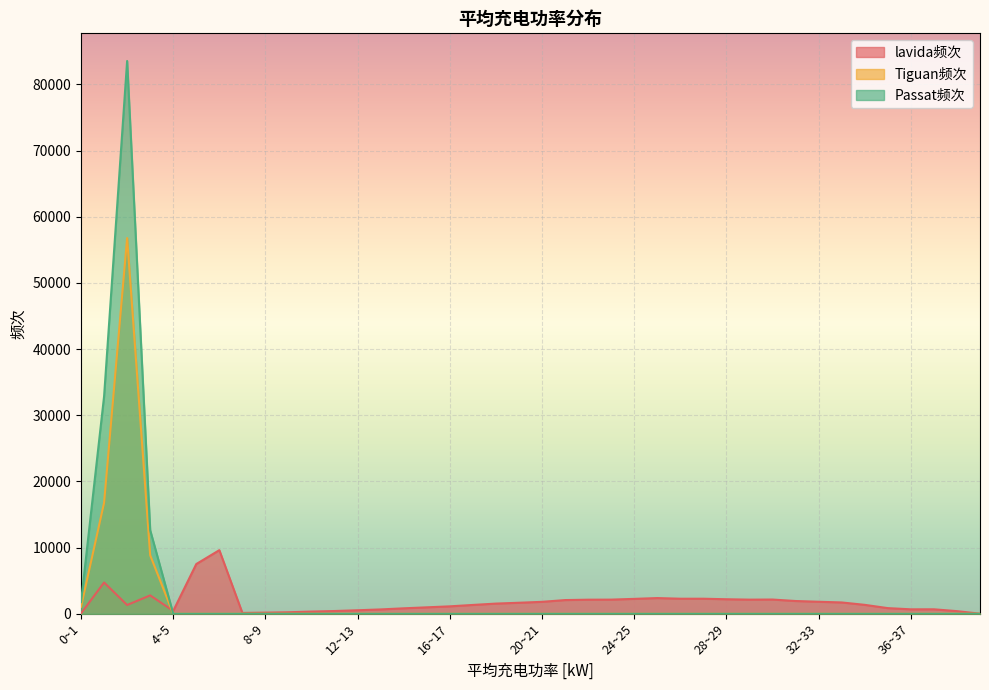

Reading left to right, extract all data points from this chart.

lavida频次: 55	4729	1325	2781	435	7517	9616	131	175	231	335	417	533	658	825	975	1124	1336	1540	1667	1805	2072	2130	2140	2254	2374	2277	2276	2197	2138	2152	1930	1817	1712	1350	855	674	678	399	14
Tiguan频次: 1063	16777	56786	8852	0	0	0	0	0	0	0	0	0	0	0	0	0	0	0	0	0	0	0	0	0	0	0	0	0	0	0	0	0	0	0	0	0	0	0	0
Passat频次: 1768	32868	83552	12639	0	0	0	0	0	0	0	0	0	0	0	0	0	0	0	0	0	0	0	0	0	0	0	0	0	0	0	0	0	0	0	0	0	0	0	0